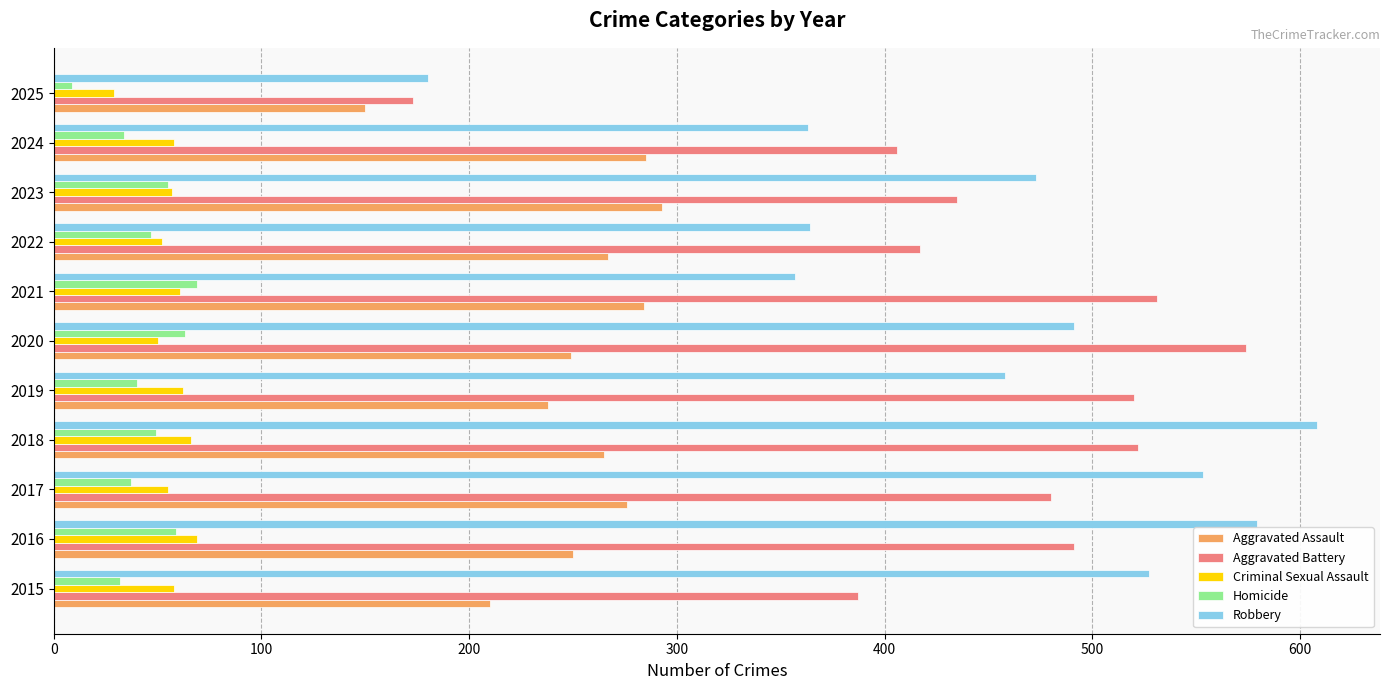

What is the smallest value displayed?

9